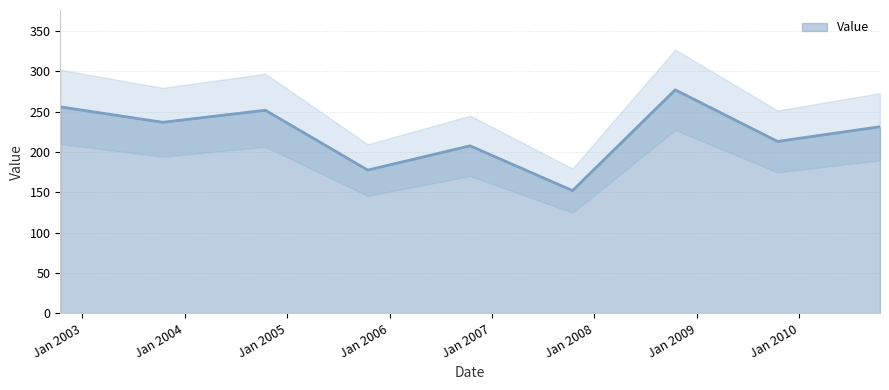

Which label corresponds to the smallest value in the chart?

2007-10-15